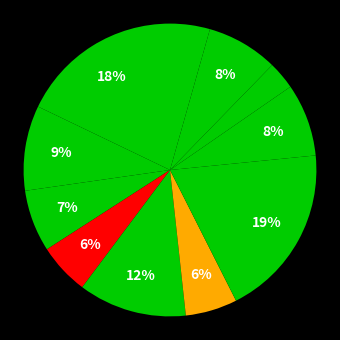

Is there any slice that represents more than half of the pie?

No